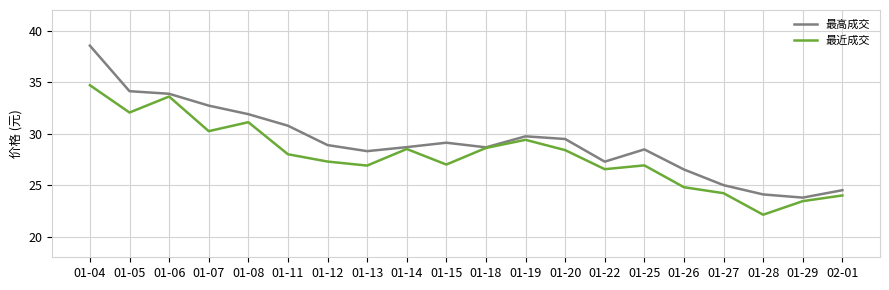

What position from the left is 01-25?

15